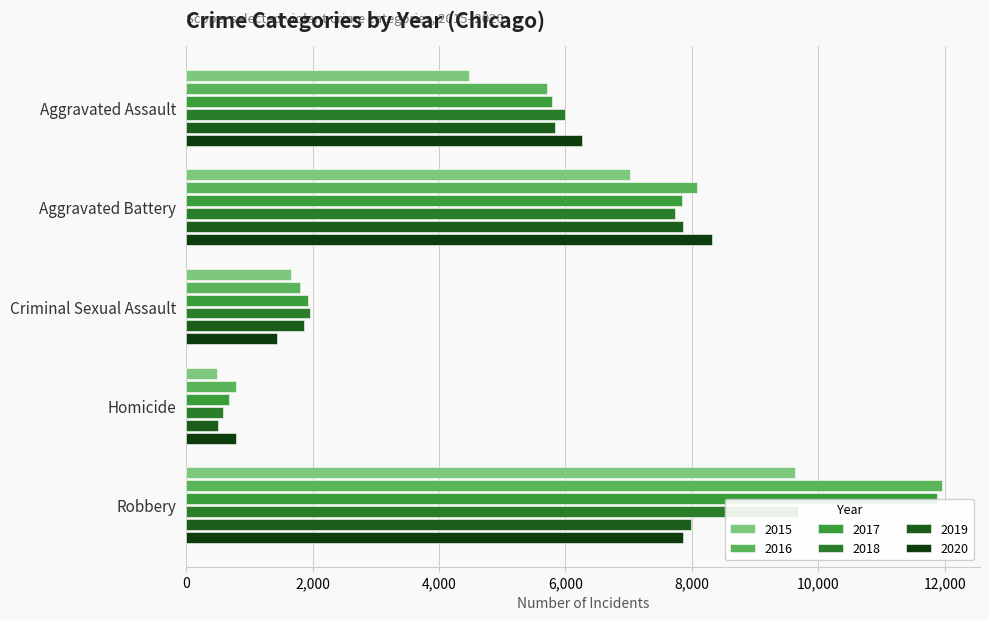

What are all the series names shown in the legend?

2015, 2016, 2017, 2018, 2019, 2020